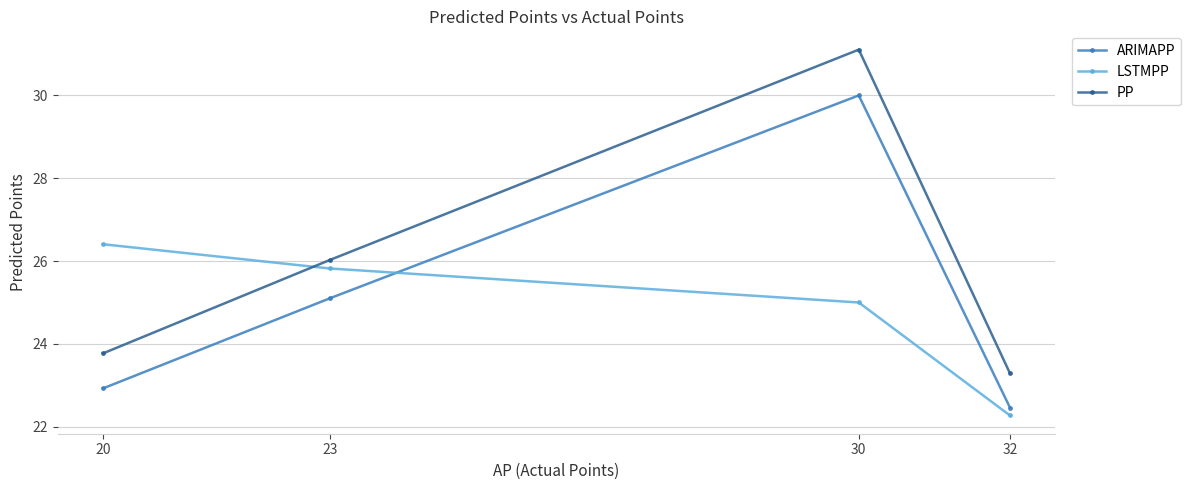

Rank the series at 20 from highest to lowest value.

LSTMPP, PP, ARIMAPP